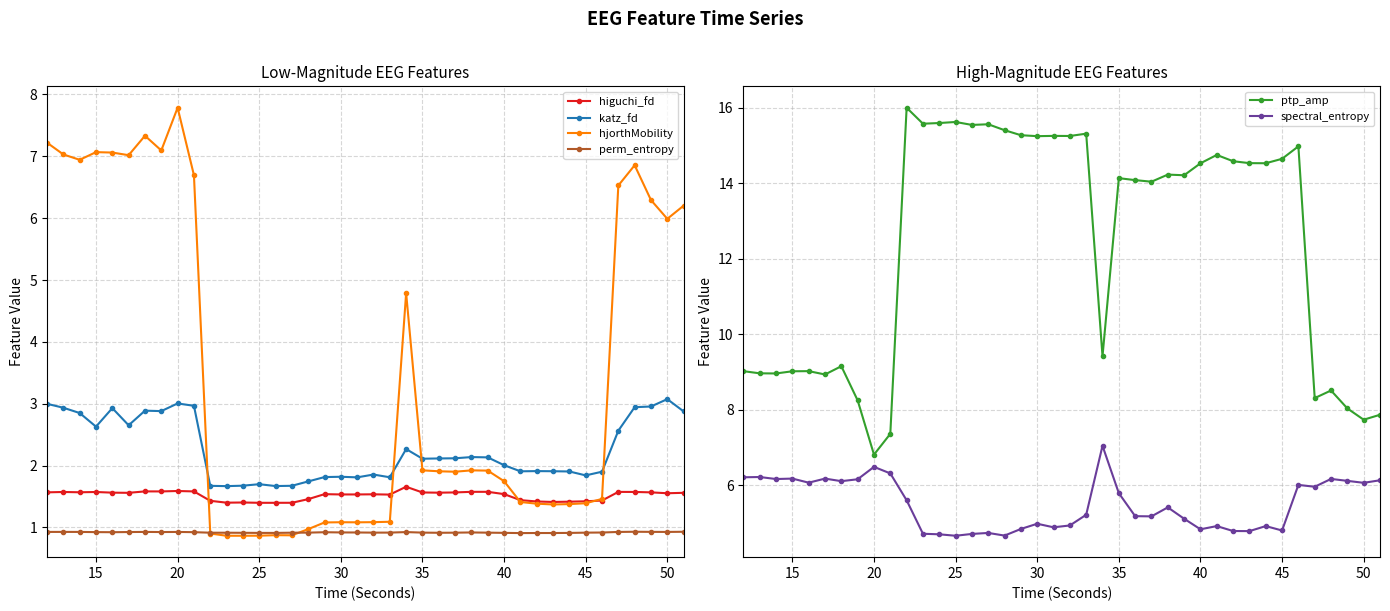

What are all the series names shown in the legend?

higuchi_fd, katz_fd, hjorthMobility, perm_entropy, ptp_amp, spectral_entropy